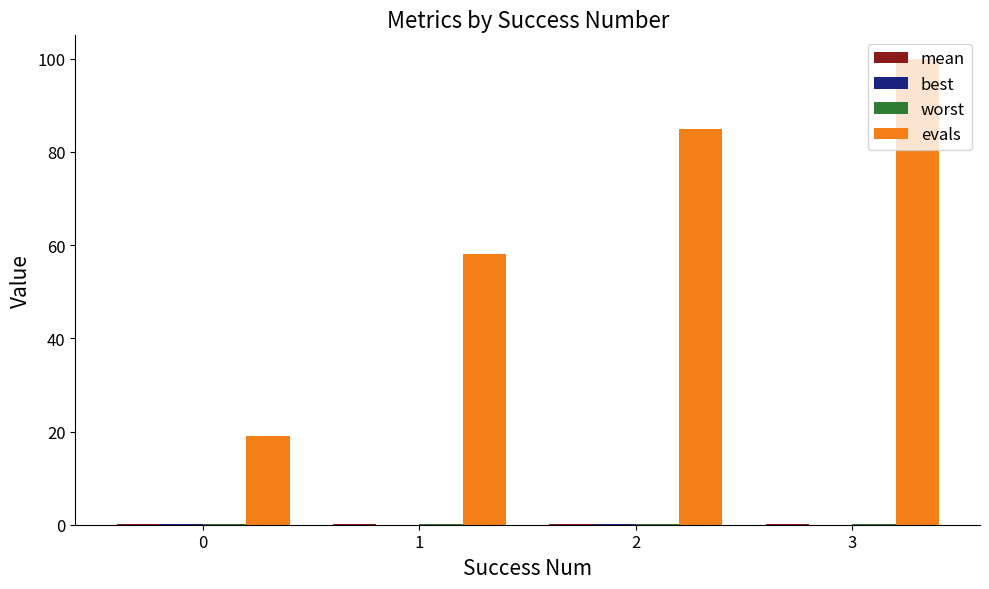

Which series has the largest total across all categories?

evals